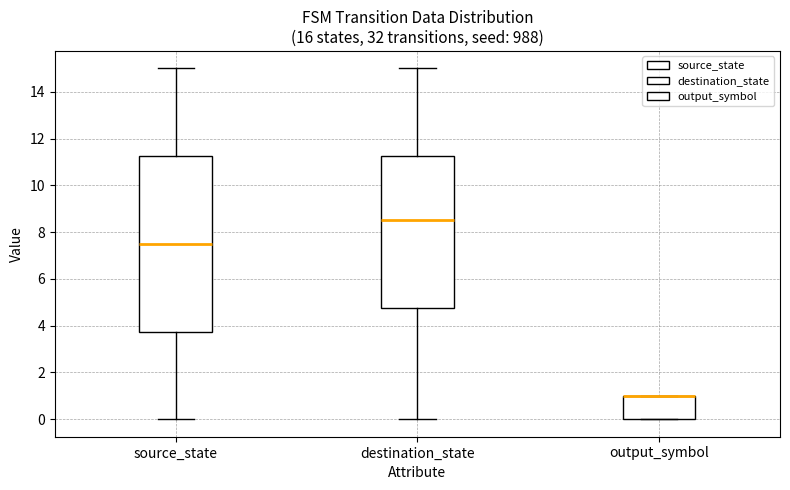

Where is the upper edge of the box for output_symbol on the y-axis? The values are not printed on the chart, so give them approximately, as read against the axis.

1.0